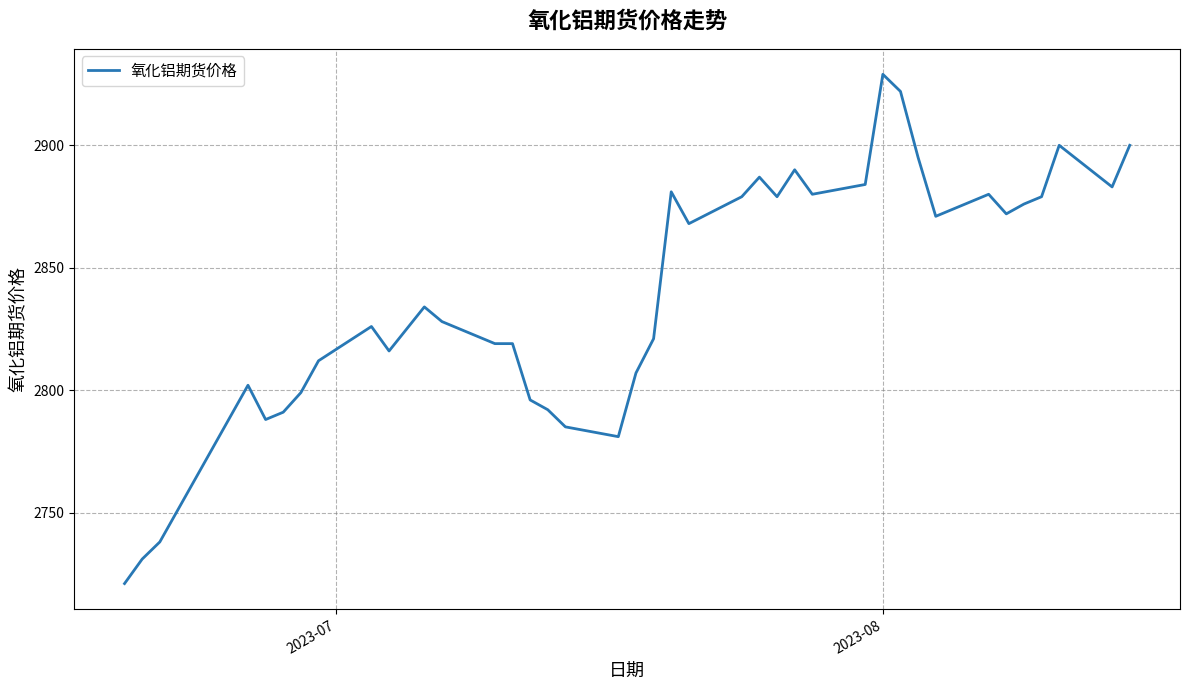

How many lines are shown in the chart?

1